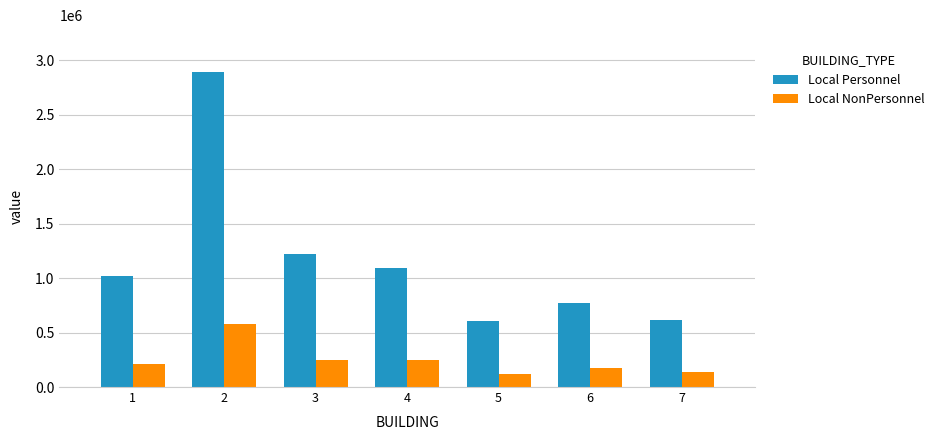

Which series changed the most between 4 and 6?

Local Personnel